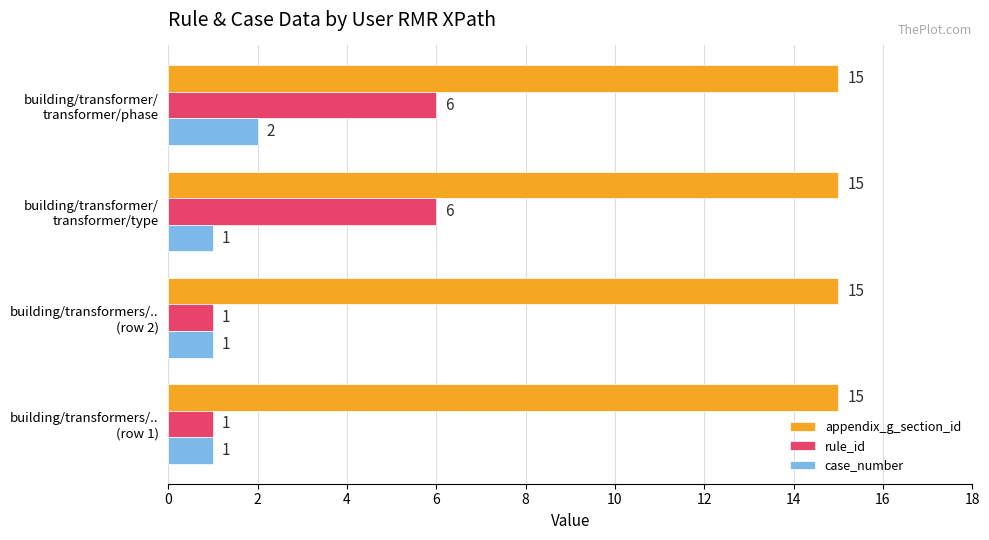

Which series has the largest range (max minus min)?

rule_id